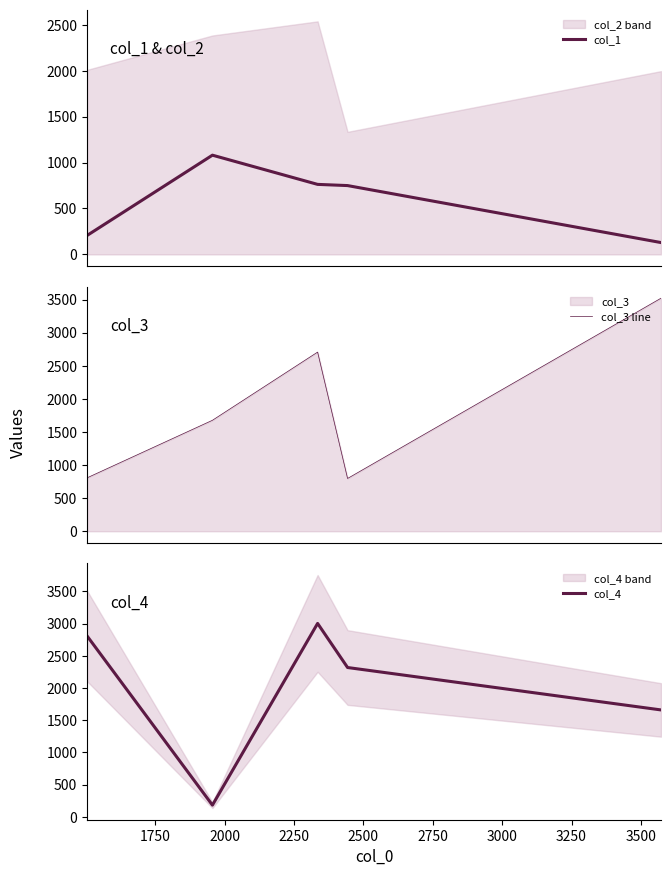

What is the lowest value of the col_4 series?

183.0